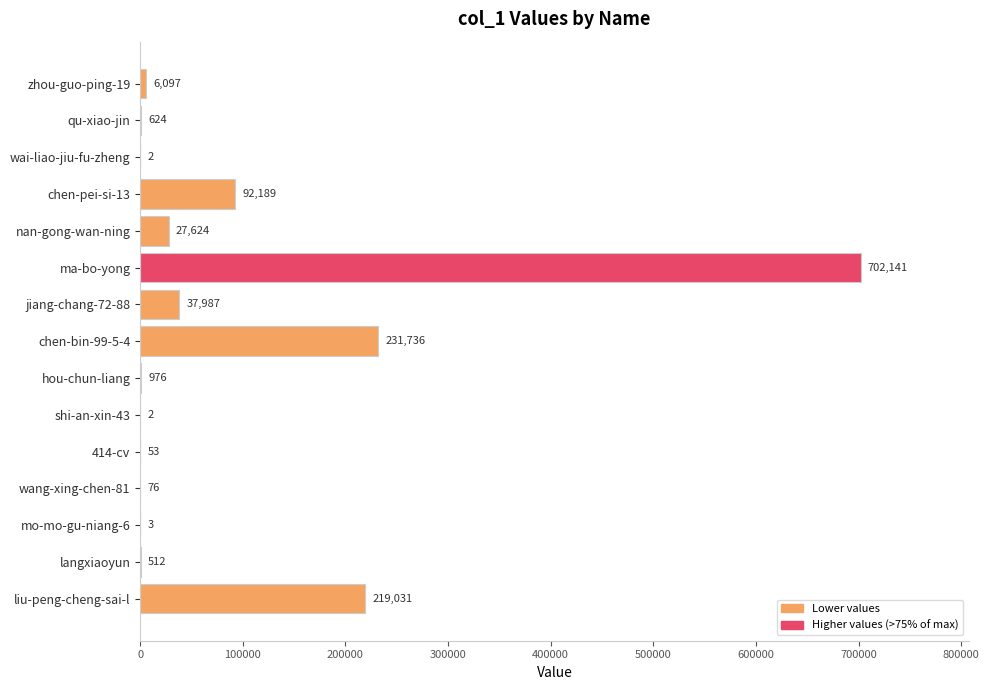

True or false: the data shows 186835 at ma-bo-yong.

False